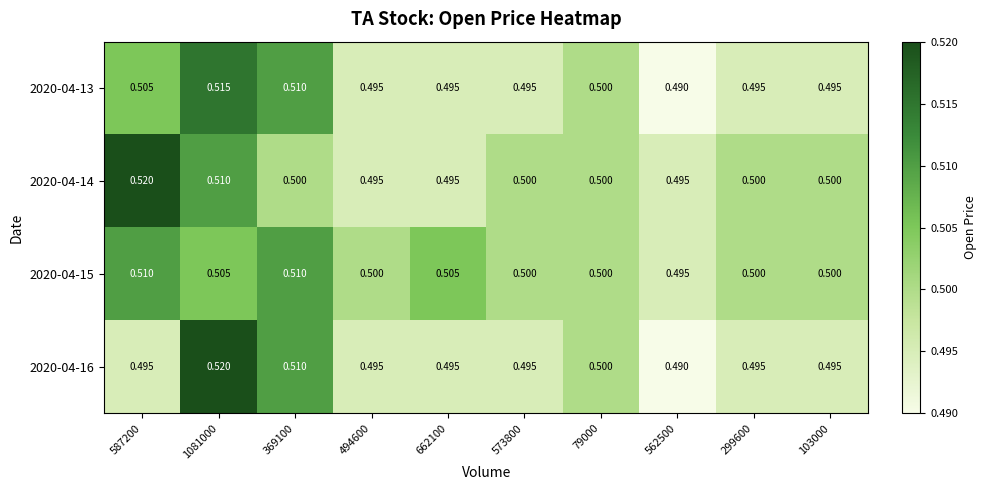

Is the value of 2020-04-13 at 494600 greater than the value of 2020-04-14 at 79000?

No